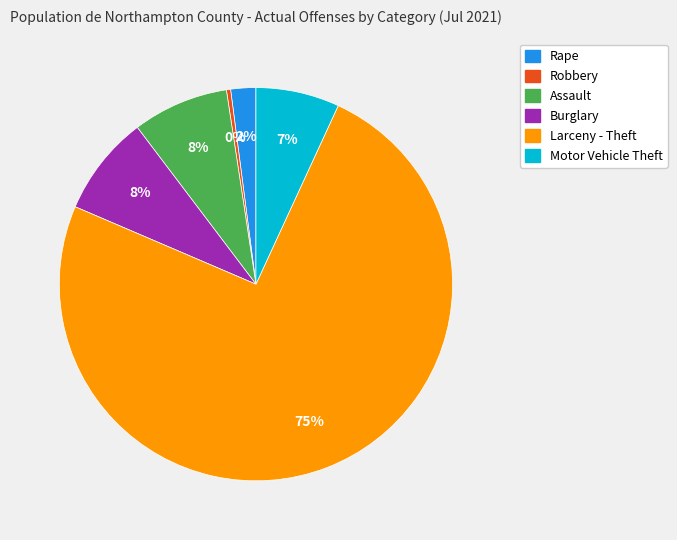

To the nearest percent, what is the average slice percentage?

17%